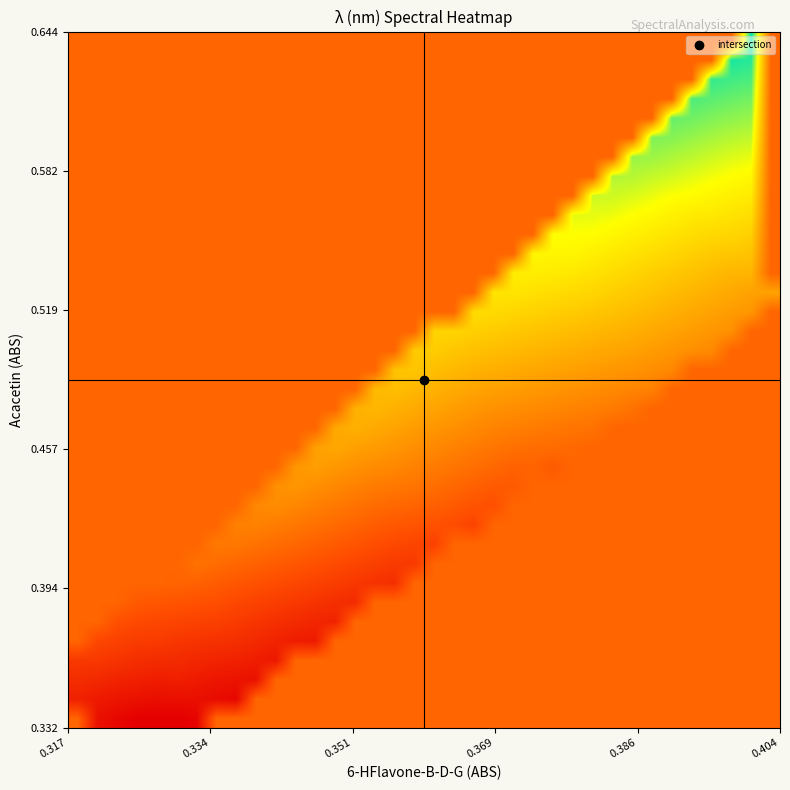

How many categories are shown in the chart?

36